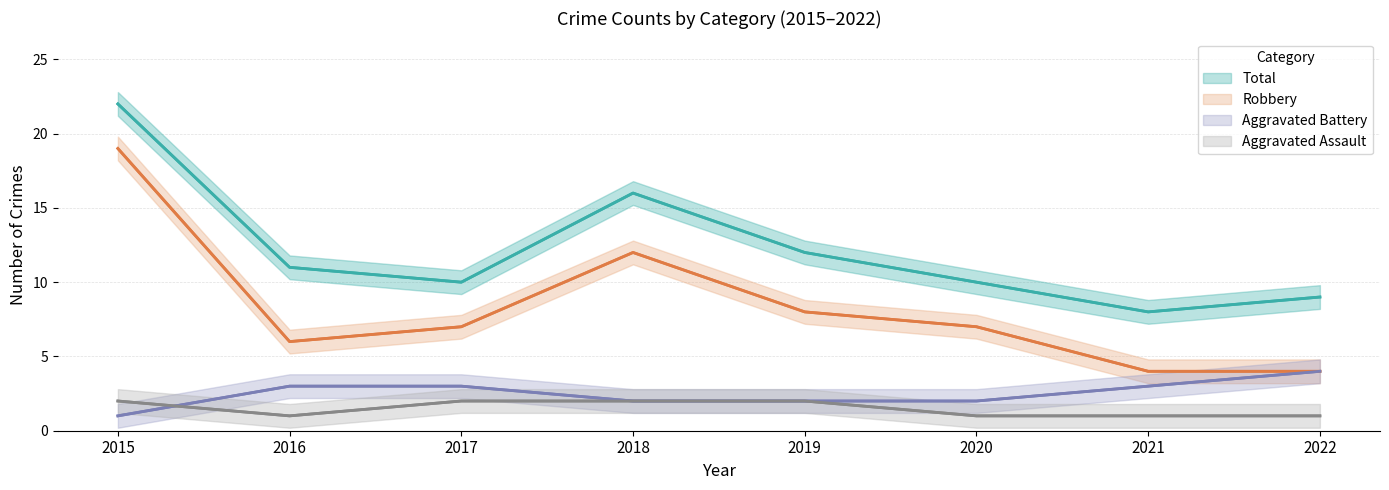

True or false: Robbery has more than 1 interior local peaks.

False